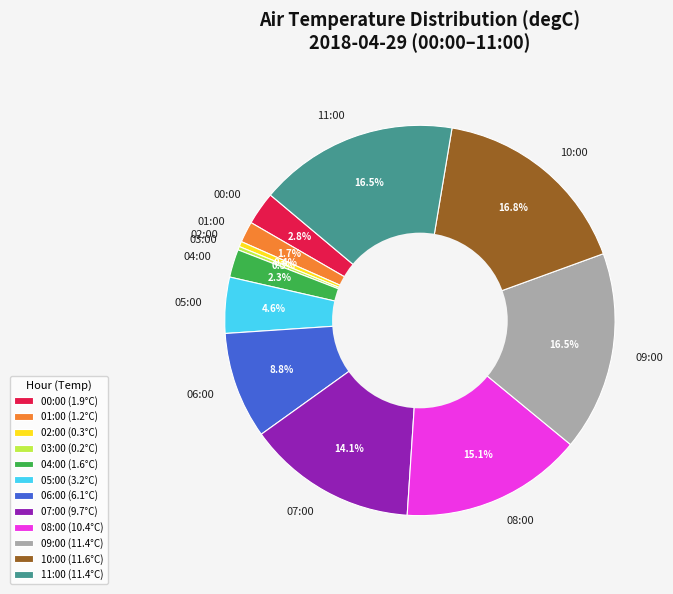

To the nearest percent, what is the difference between the largest and smallest slice percentages?

17%